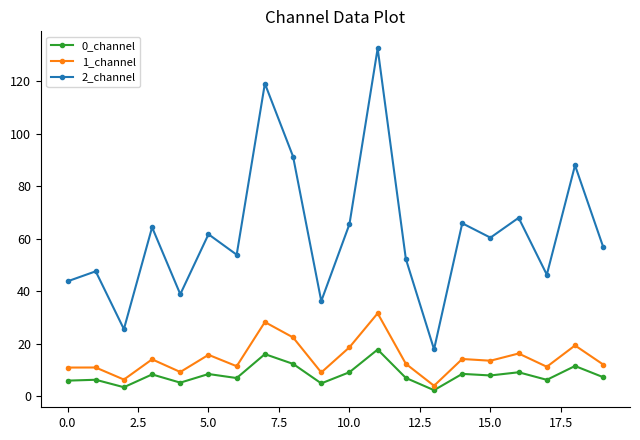

What is the smallest value displayed?

2.4